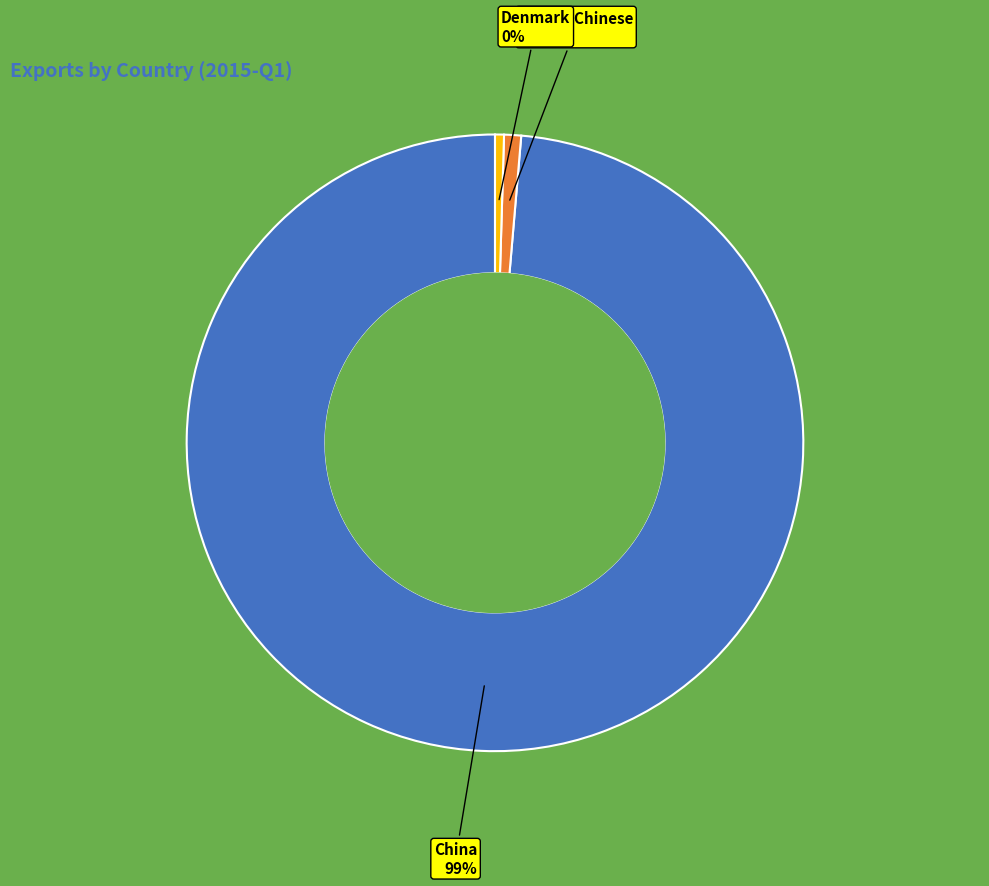

To the nearest percent, what is the average slice percentage?

33%